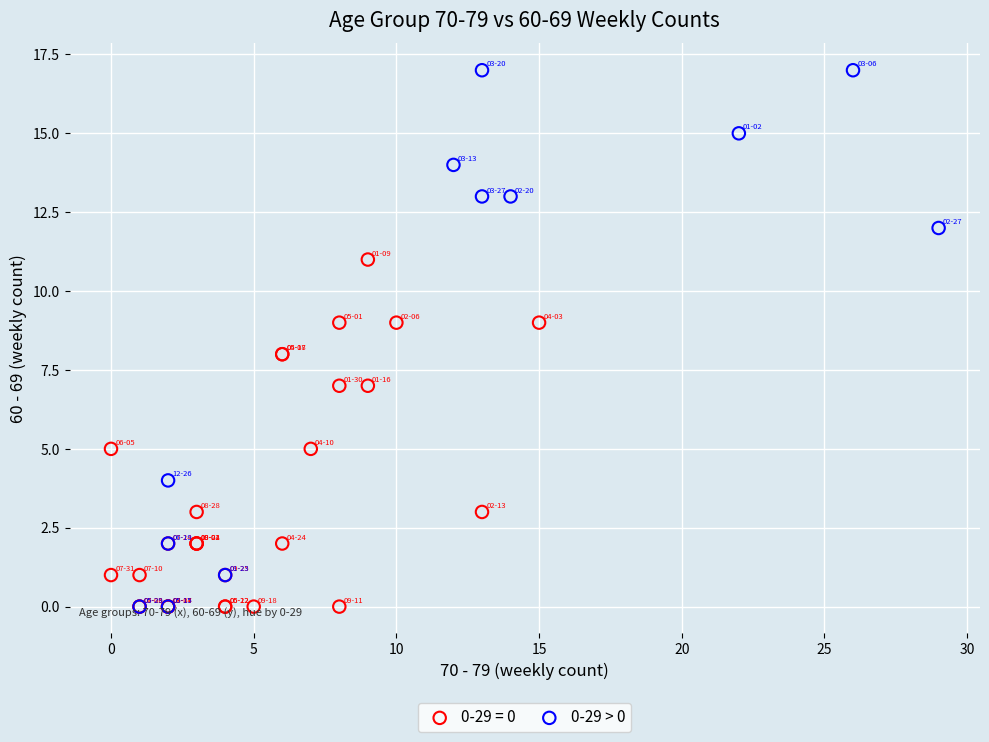

Which series has the largest Y range (max minus min)?

0-29 > 0